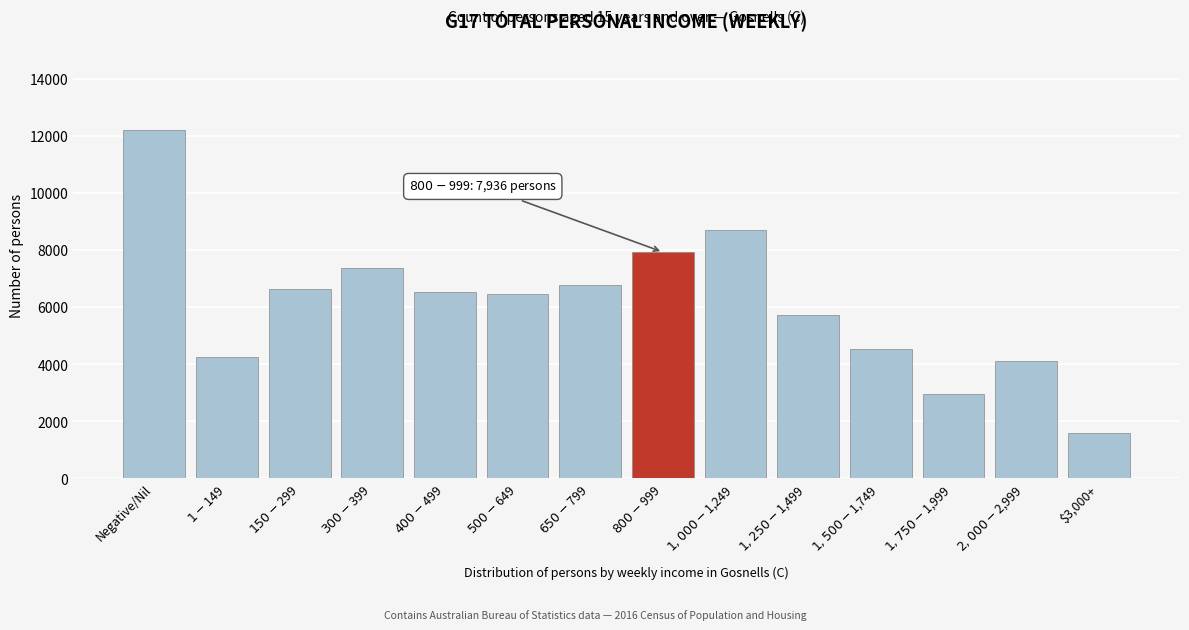

Reading left to right, what are all the values shown in this chart?

12201	4271	6654	7391	6521	6456	6790	7936	8705	5741	4532	2971	4124	1609